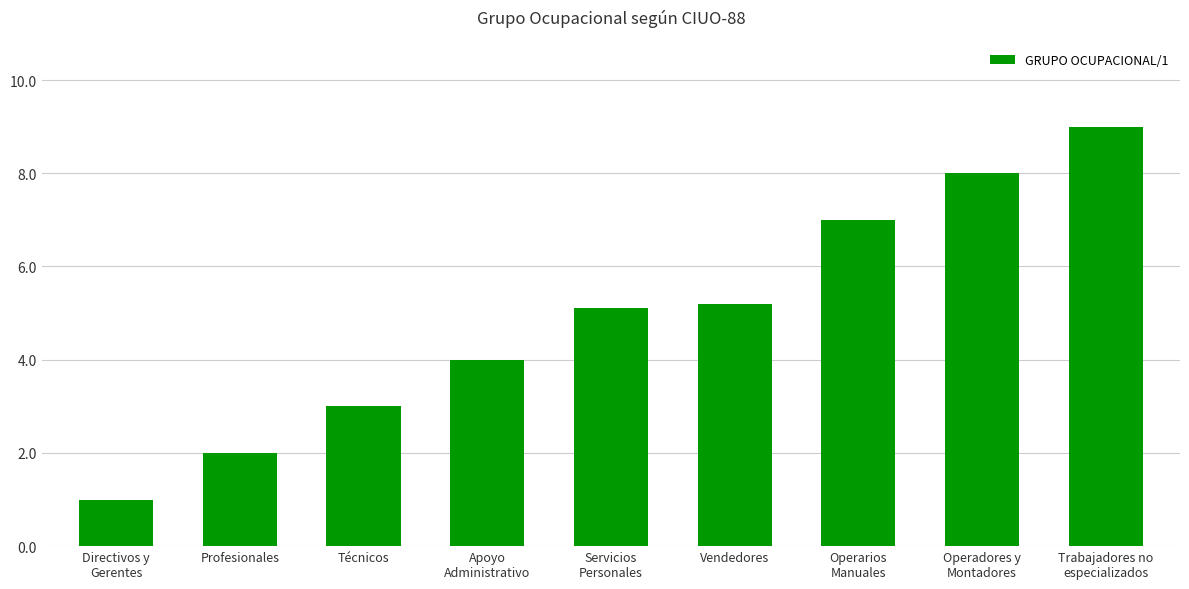

List the labels in order of value, largest first.

Trabajadores no
especializados, Operadores y
Montadores, Operarios
Manuales, Vendedores, Servicios
Personales, Apoyo
Administrativo, Técnicos, Profesionales, Directivos y
Gerentes